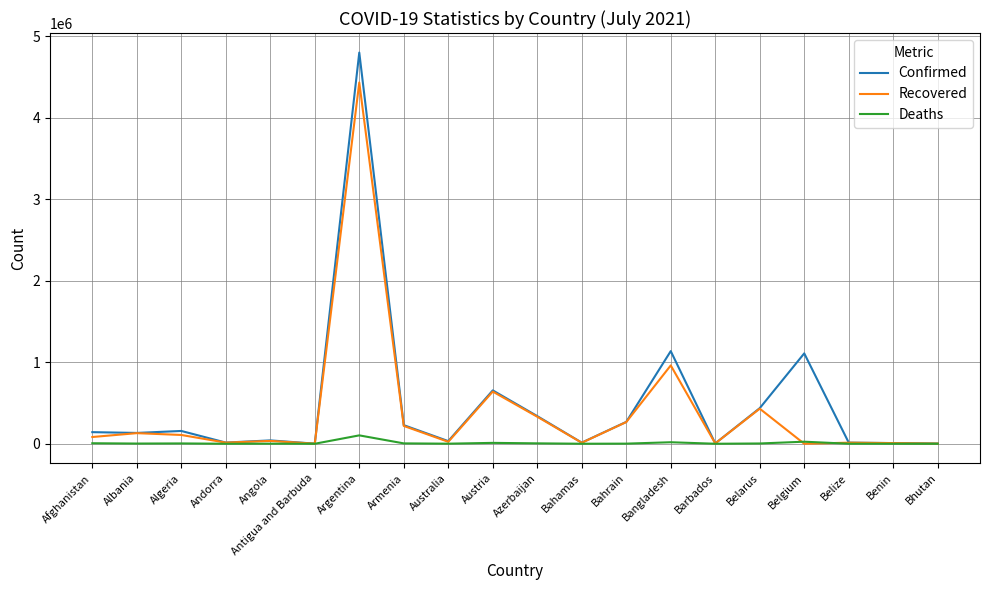

Which series changed the most between Argentina and Azerbaijan?

Confirmed